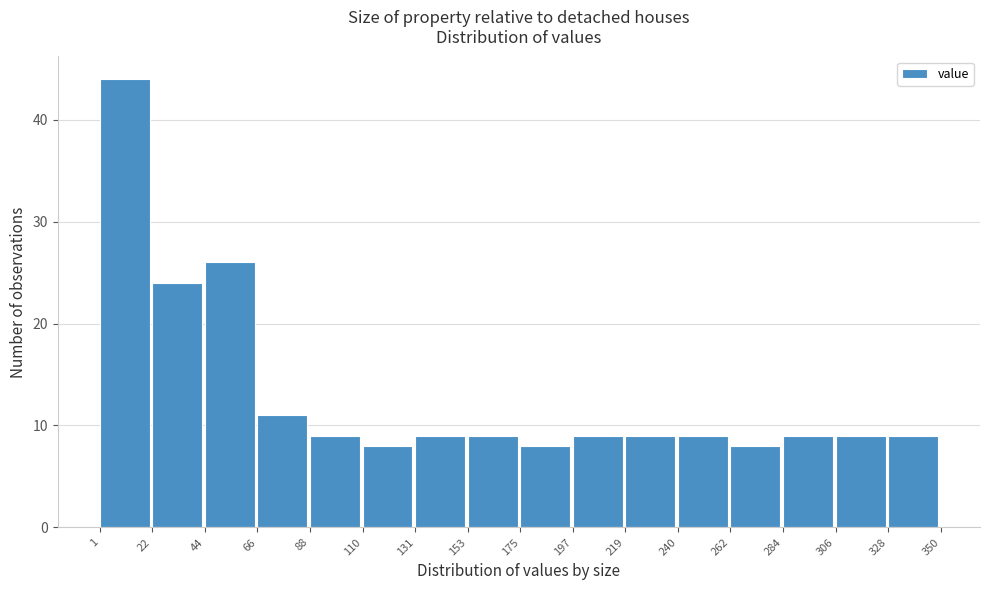

Over which range of the x-axis is the bar tallest?

1 to 22